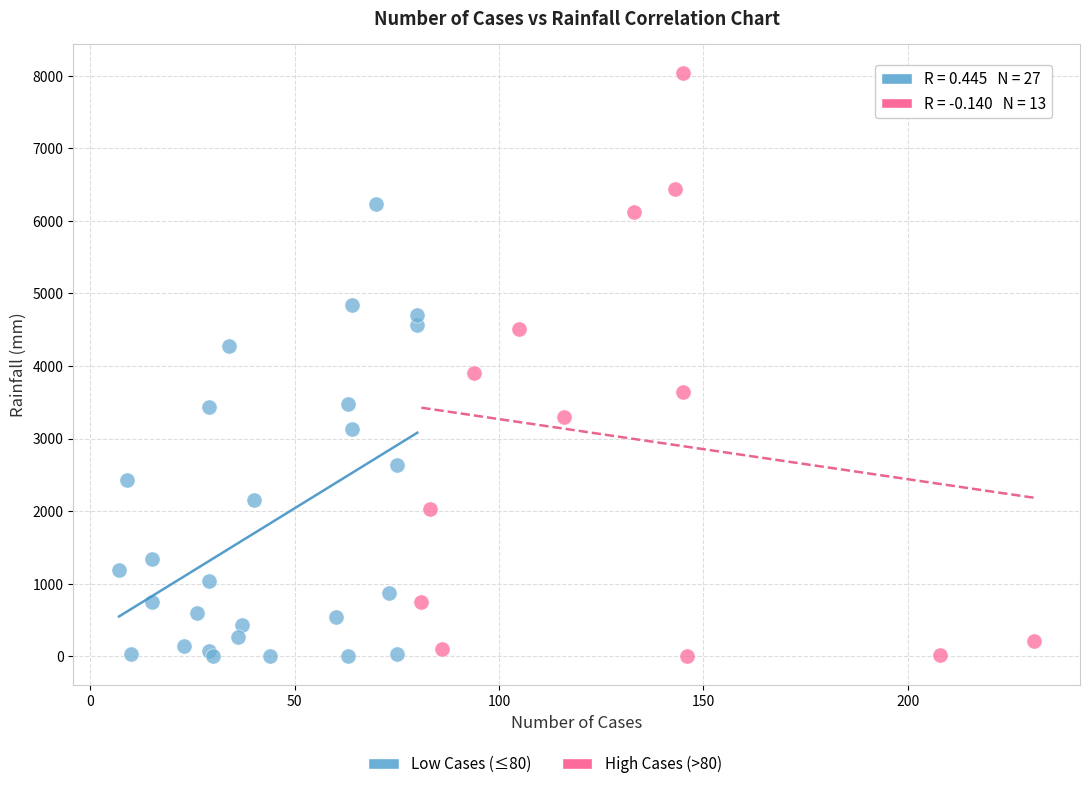

Which series contains the highest Y value?

High Cases (>80)